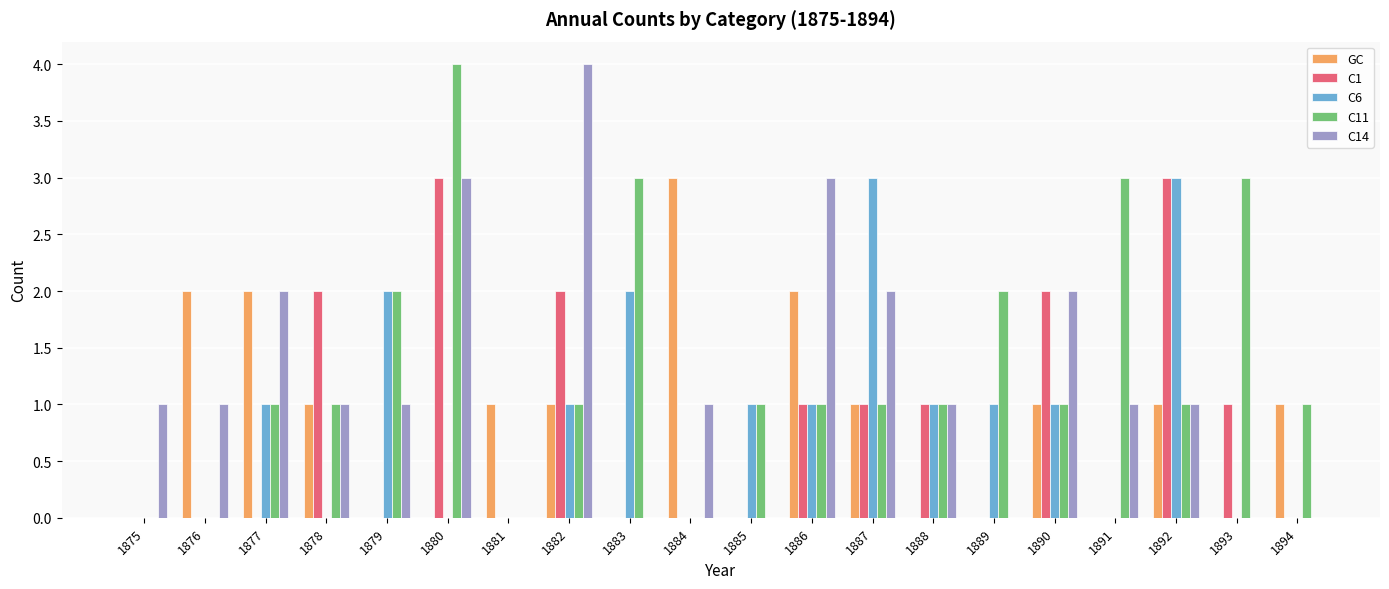

At which category is the sum across all series the highest?

1880